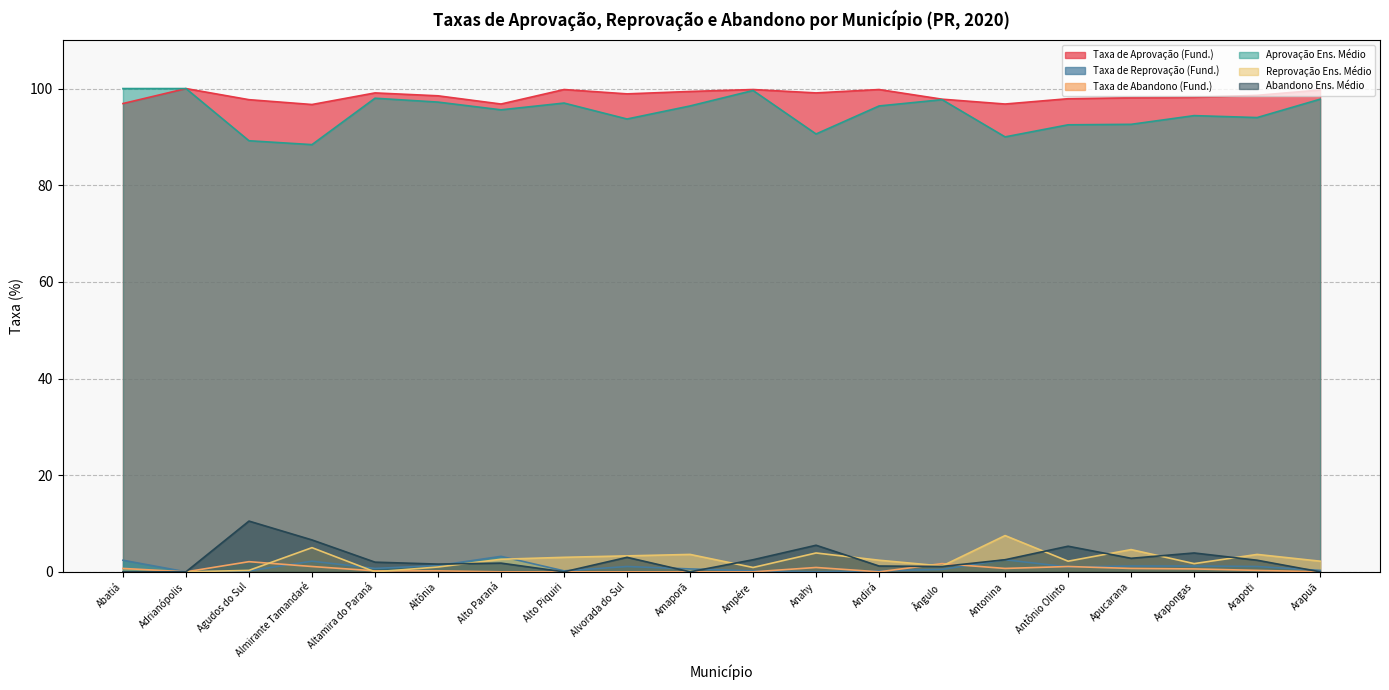

How many positive values does the Reprovação Ens. Médio series have?

17